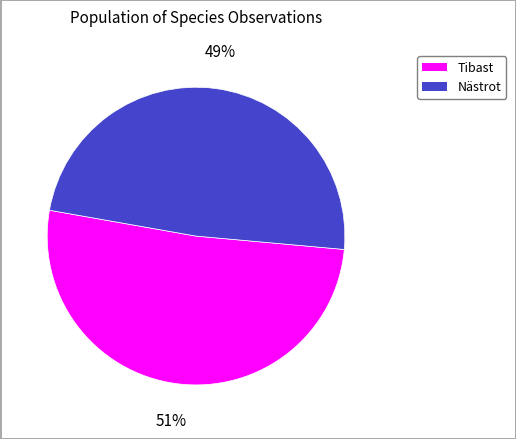

Is there a majority slice in this chart?

Yes